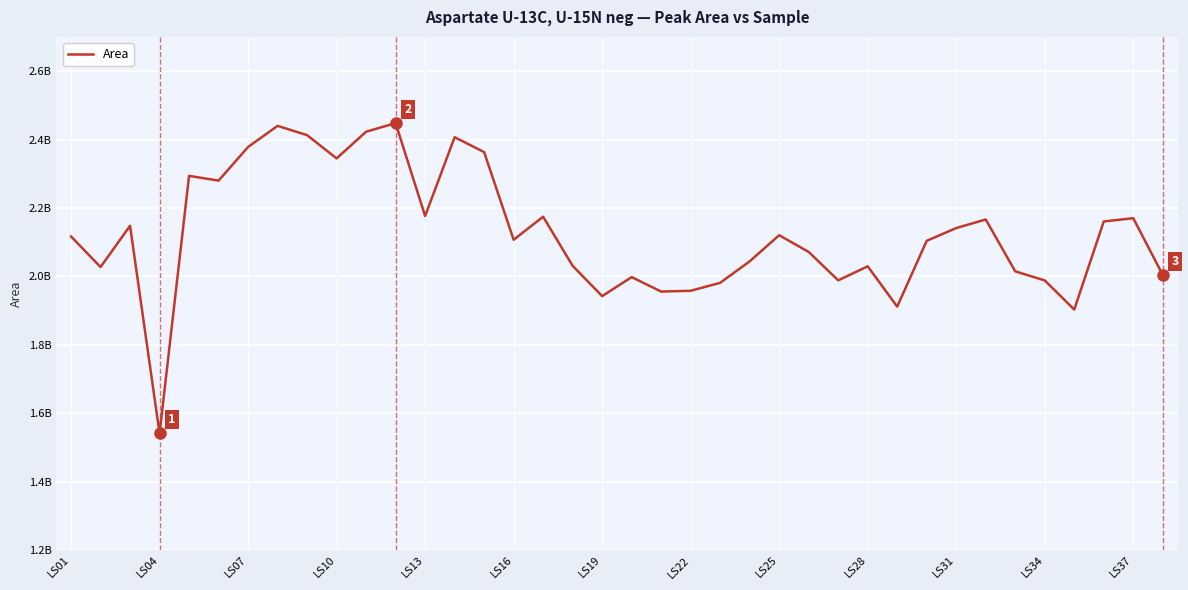

What is the difference between the maximum and second lowest values?

544651172